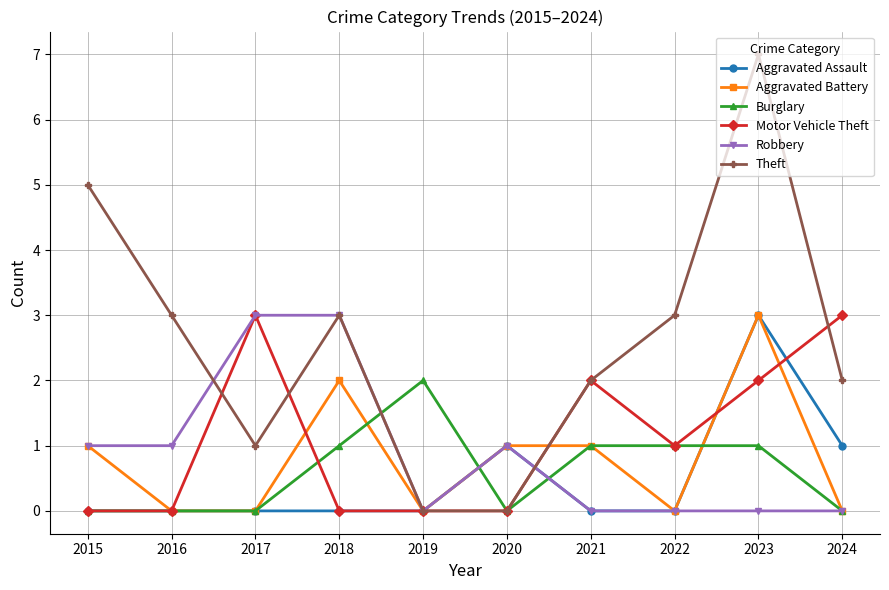

At which label does Theft first exceed 3?

2015